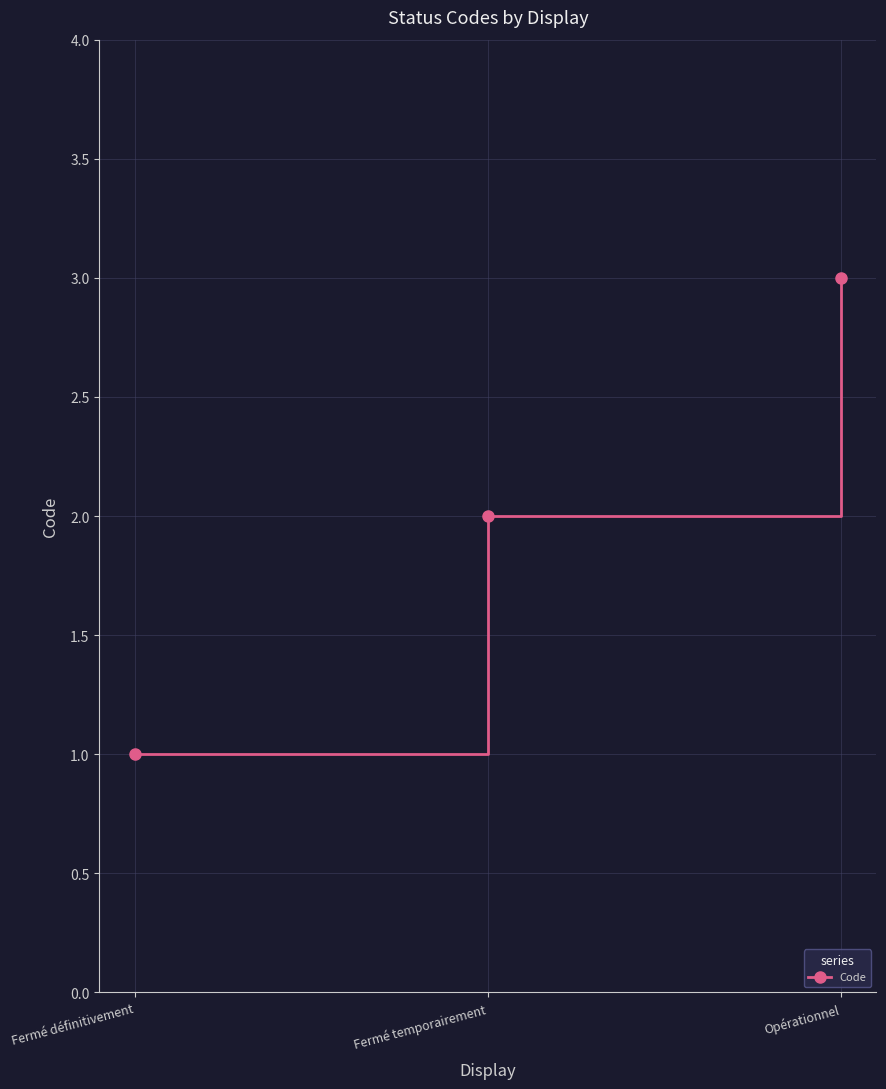

List the labels in order of value, largest first.

Opérationnel, Fermé temporairement, Fermé définitivement